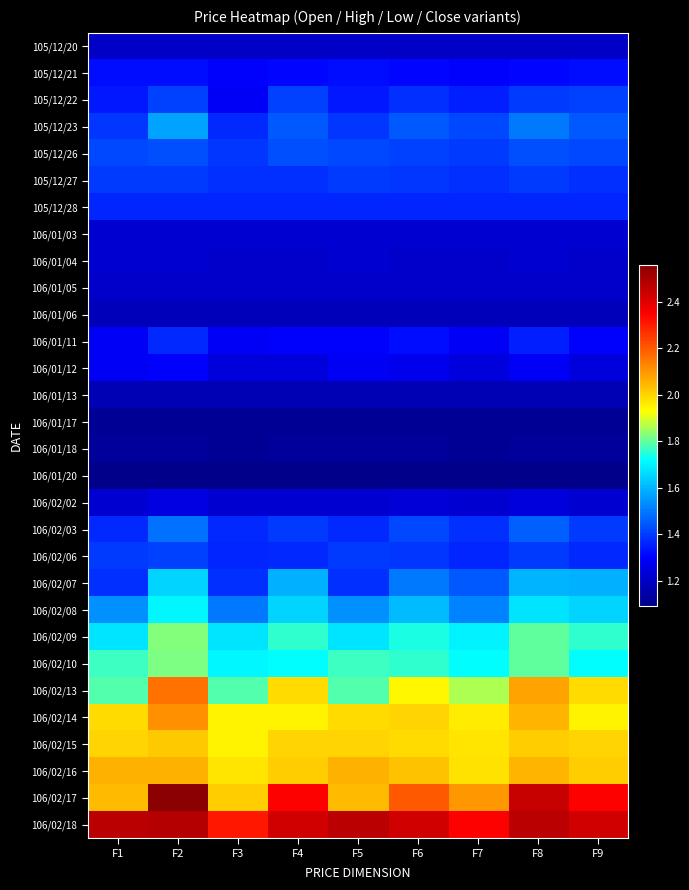

At how many categories does at least one series exceed 1?

9